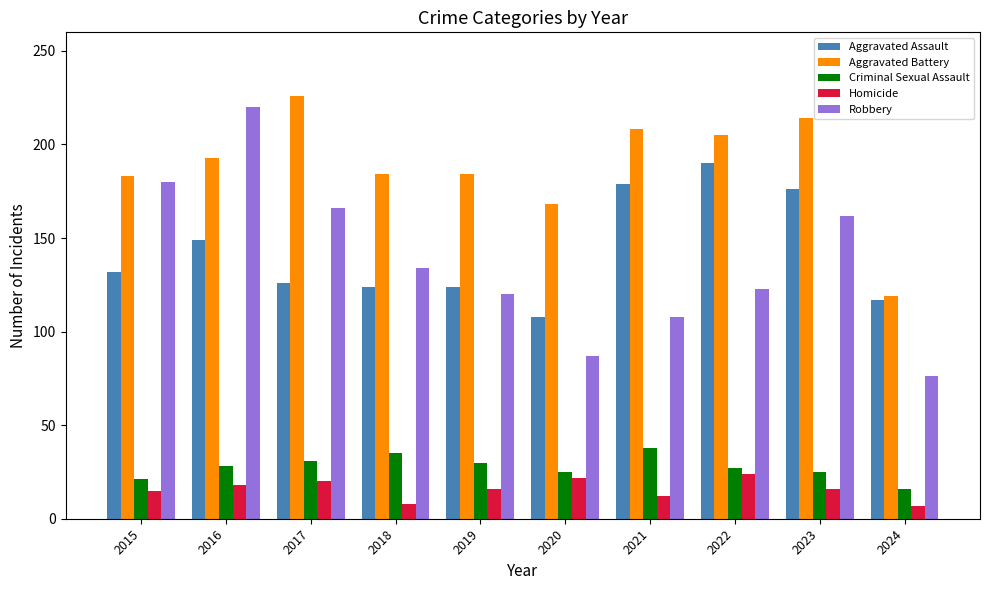

How many bars are there in each group?

5